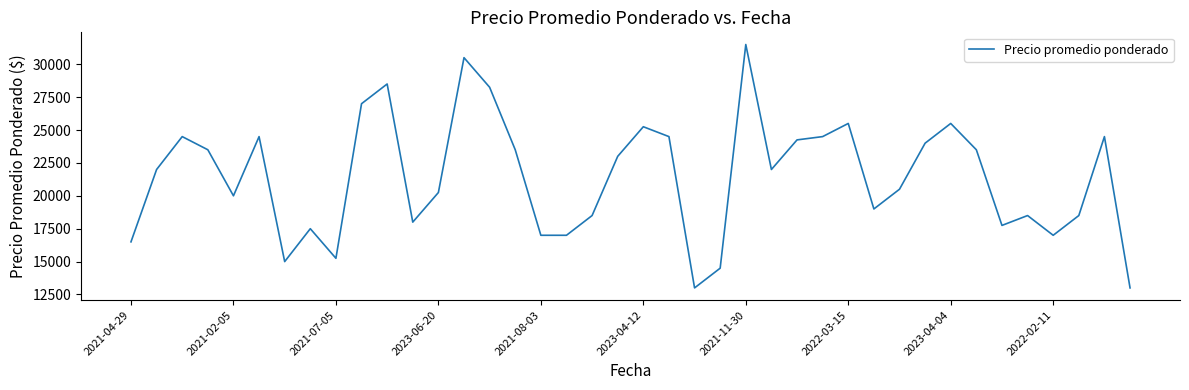

What is the maximum value shown in the chart?

31500